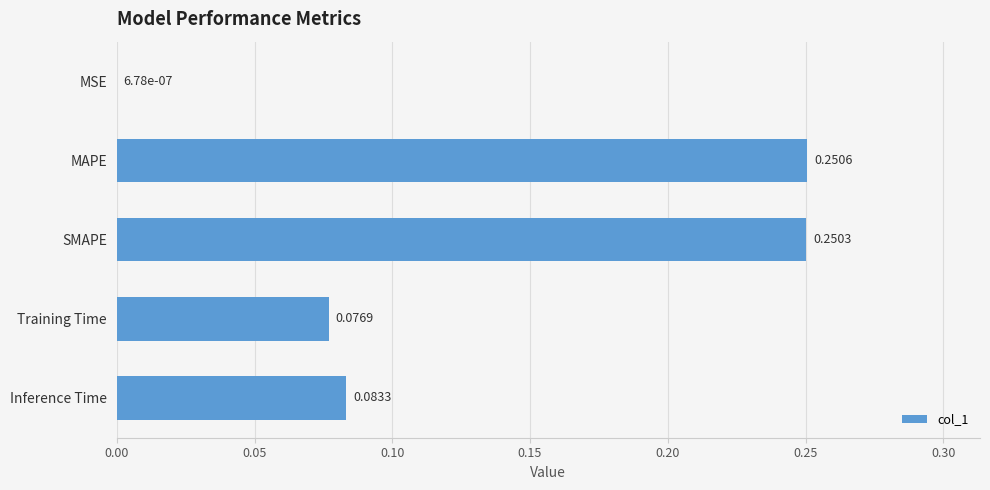

What is the sum of all values?

0.7